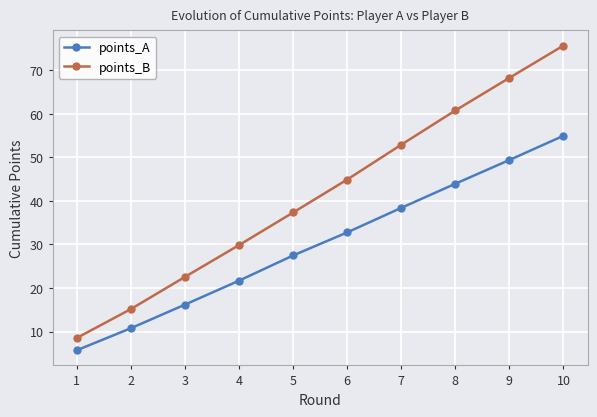

What is the lowest value of the points_A series?

5.7